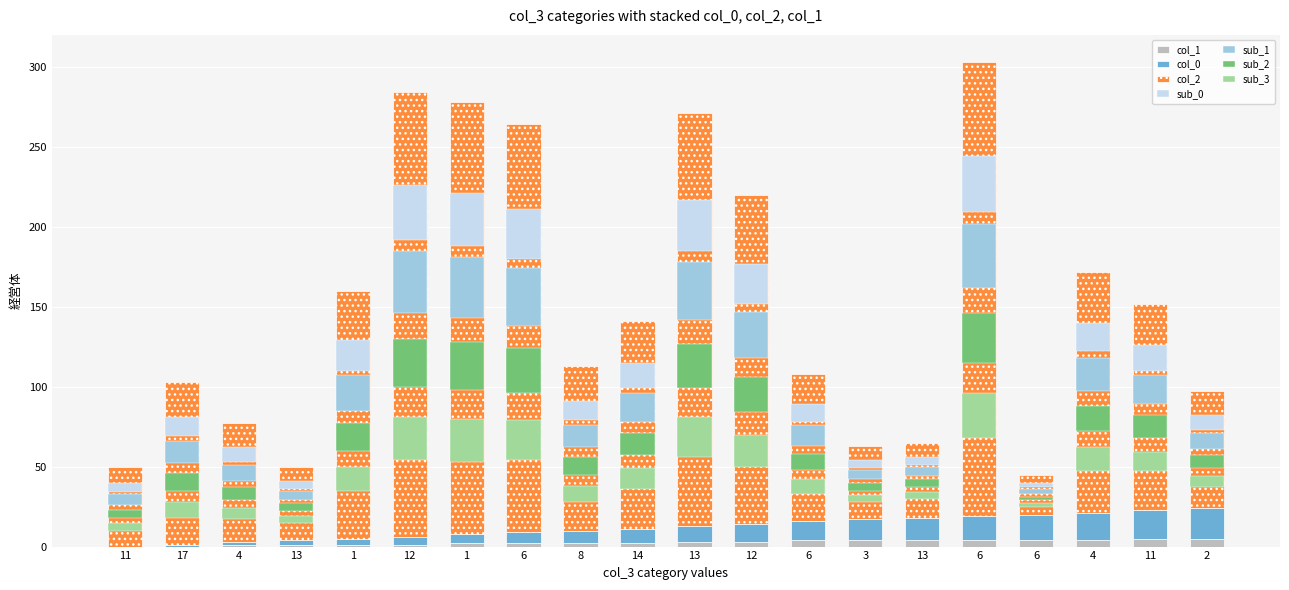

How many bars are there in each group?

3